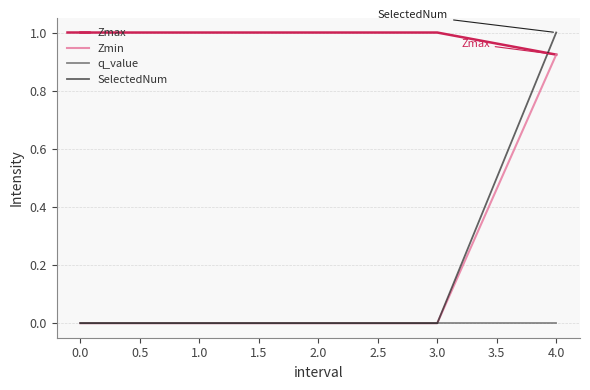

Where is Zmax nearest to the value 0?

4.0